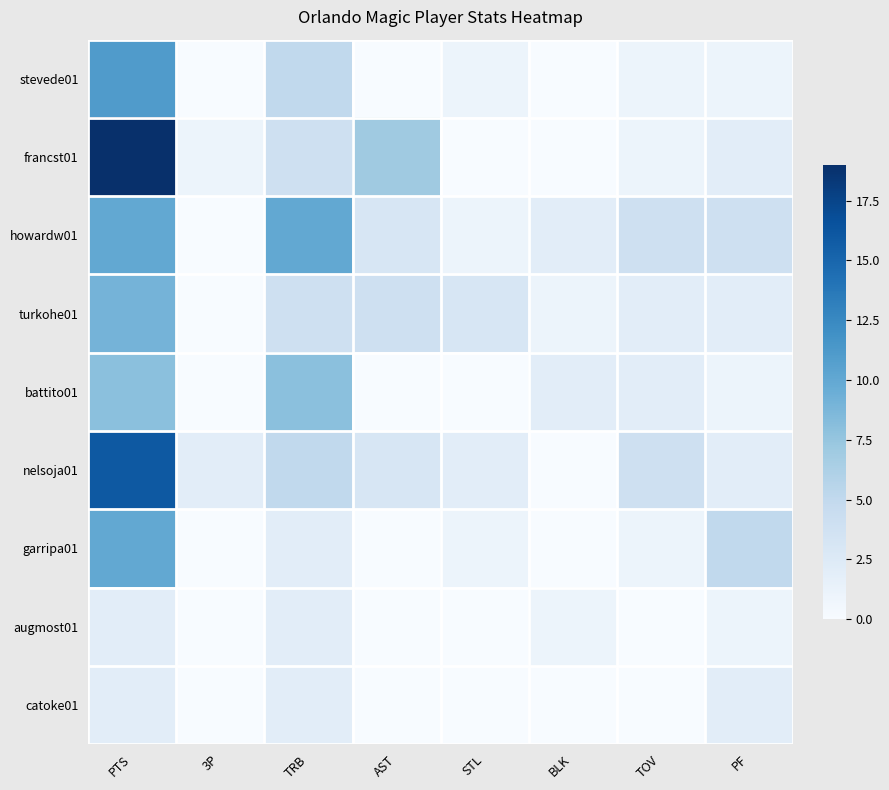

Reading right to left, list all the values displayed in this chart.

stevede01: PF=1	TOV=1	BLK=0	STL=1	AST=0	TRB=5	3P=0	PTS=11
francst01: PF=2	TOV=1	BLK=0	STL=0	AST=7	TRB=4	3P=1	PTS=19
howardw01: PF=4	TOV=4	BLK=2	STL=1	AST=3	TRB=10	3P=0	PTS=10
turkohe01: PF=2	TOV=2	BLK=1	STL=3	AST=4	TRB=4	3P=0	PTS=9
battito01: PF=1	TOV=2	BLK=2	STL=0	AST=0	TRB=8	3P=0	PTS=8
nelsoja01: PF=2	TOV=4	BLK=0	STL=2	AST=3	TRB=5	3P=2	PTS=16
garripa01: PF=5	TOV=1	BLK=0	STL=1	AST=0	TRB=2	3P=0	PTS=10
augmost01: PF=1	TOV=0	BLK=1	STL=0	AST=0	TRB=2	3P=0	PTS=2
catoke01: PF=2	TOV=0	BLK=0	STL=0	AST=0	TRB=2	3P=0	PTS=2